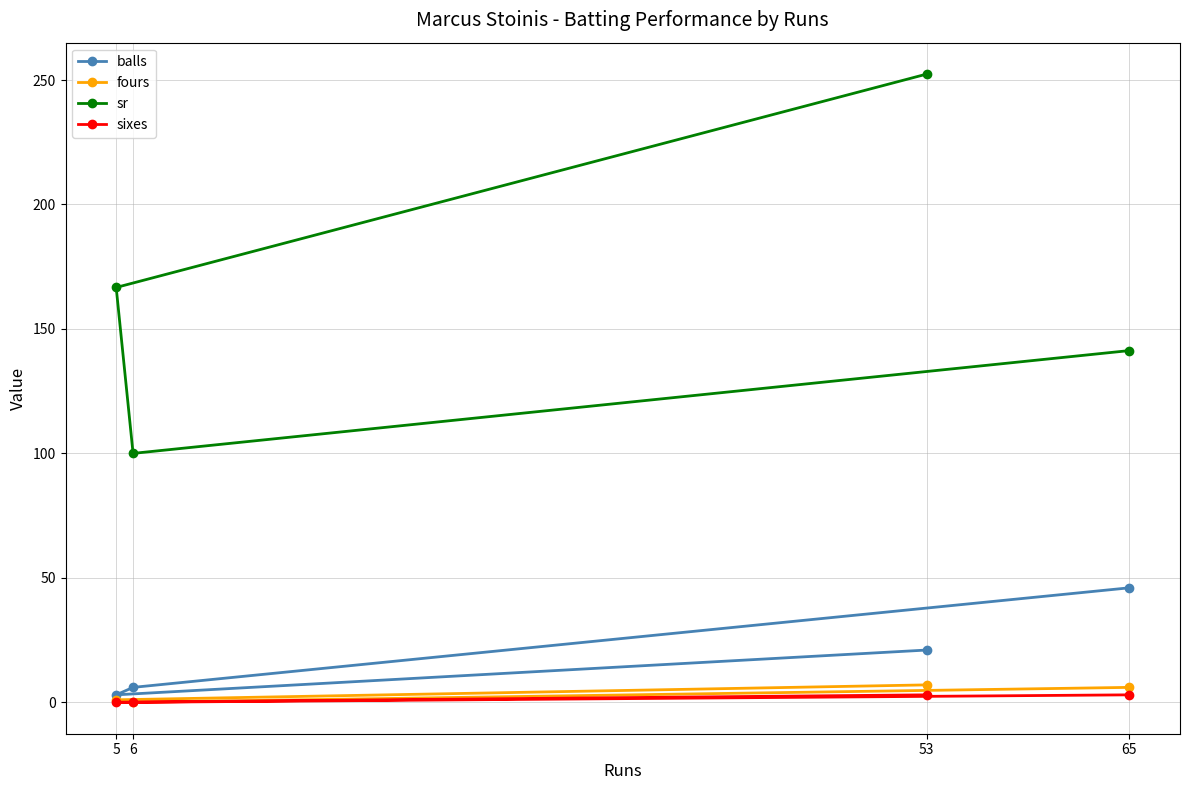

What is the minimum value for sr?

100.0